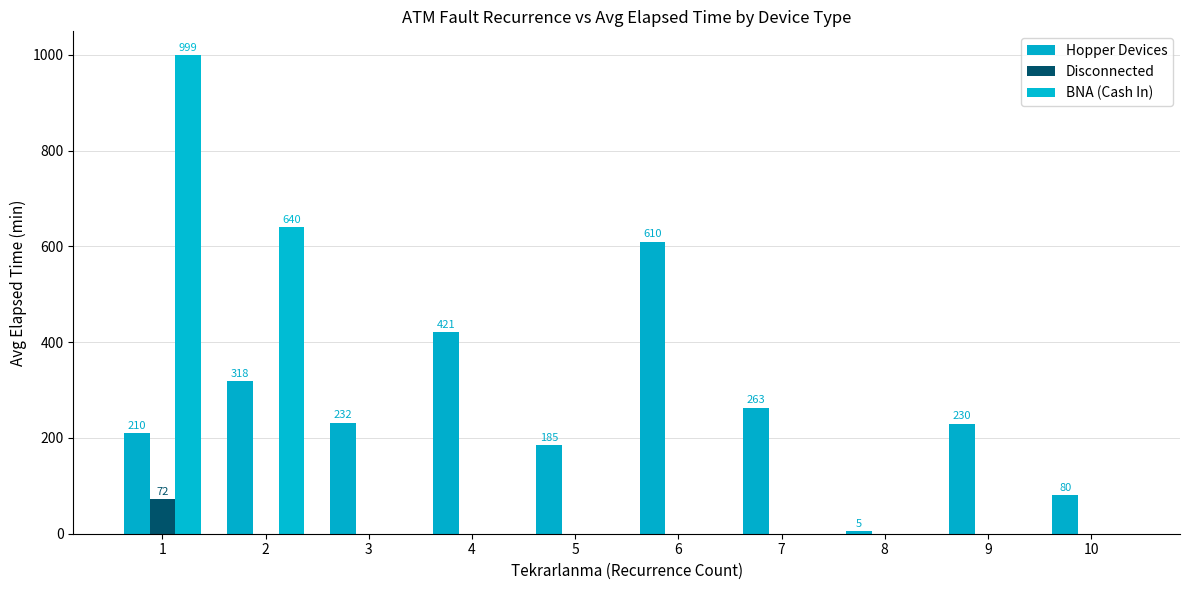

At which label does Hopper Devices first exceed 232?

2